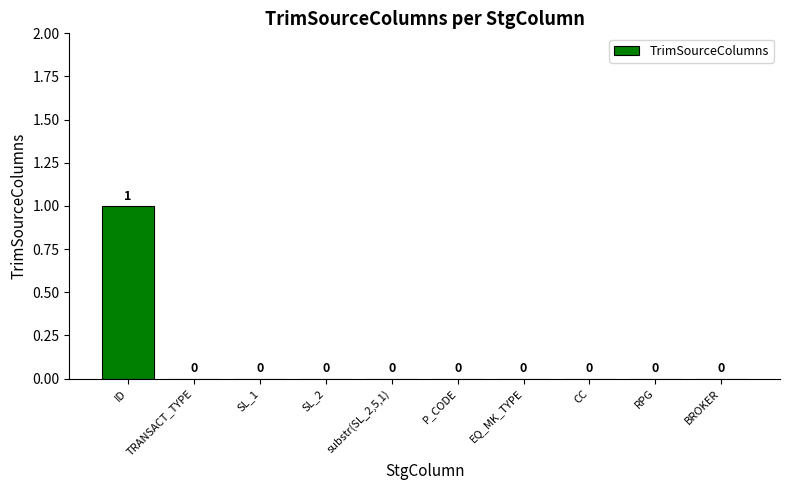

How many data points are above 0?

1